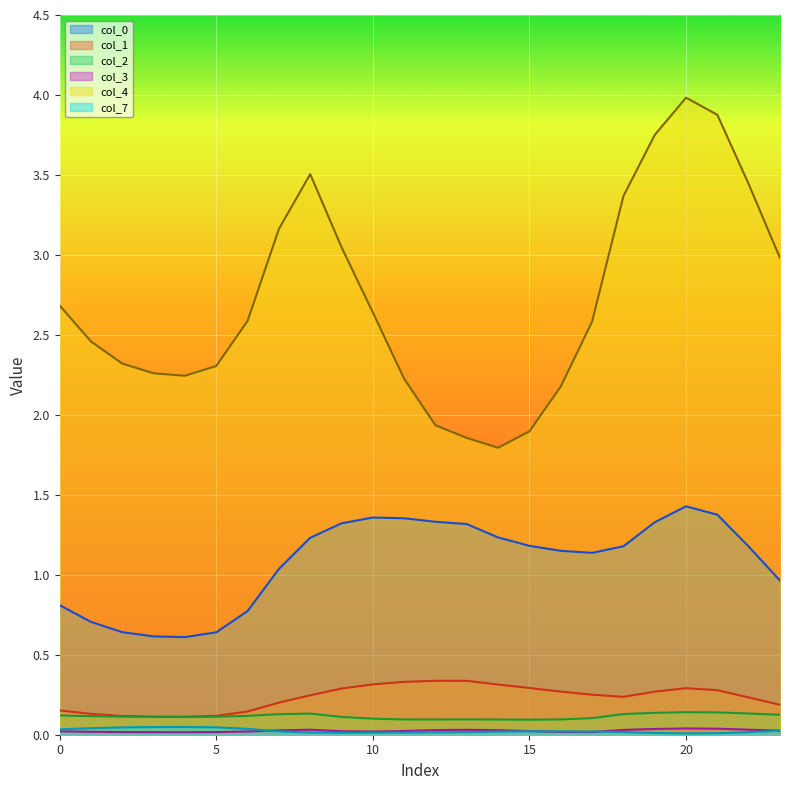

At how many categories does at least one series exceed 0?

24